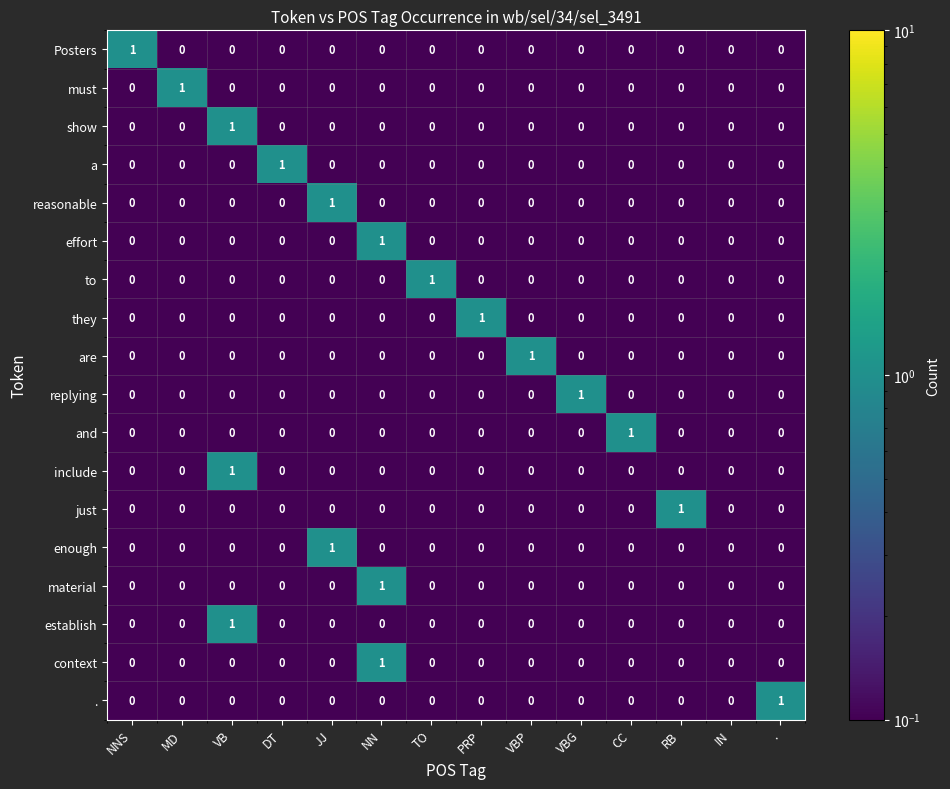

How many to values are between 0 and 1?

14